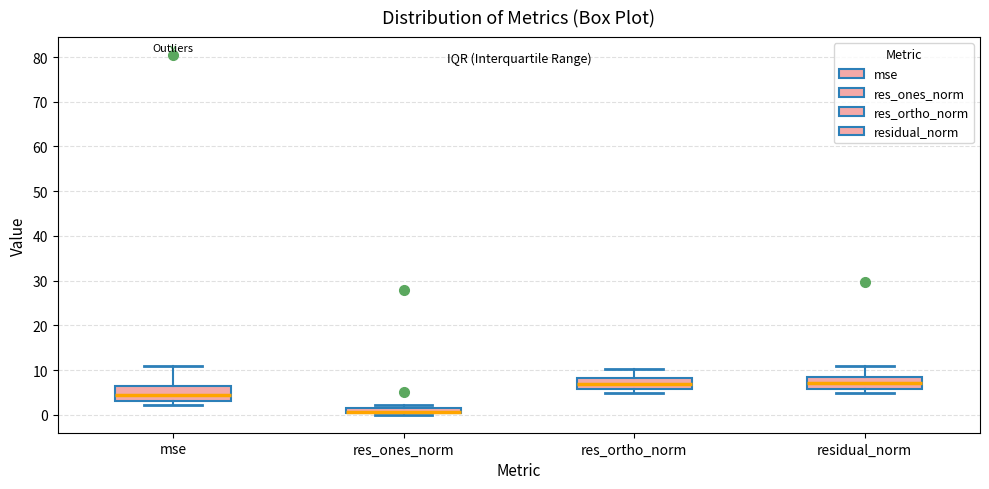

Which box has the lowest median line?

res_ones_norm